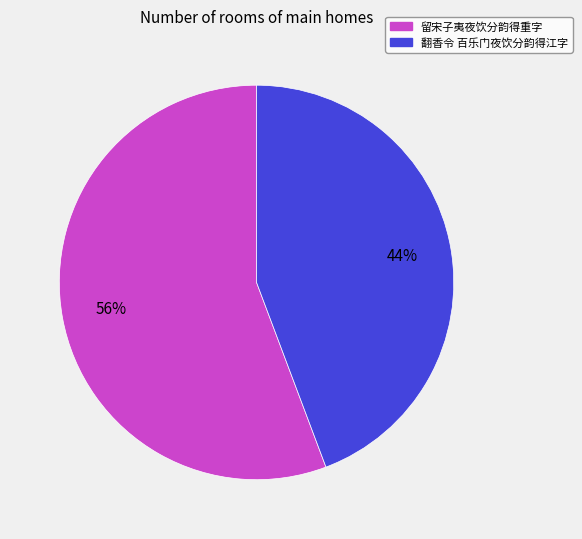

Which slice is the smallest?

翻香令 百乐门夜饮分韵得江字